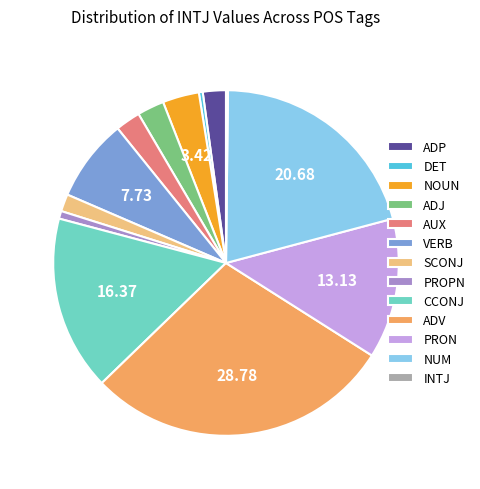

Between VERB and ADV, which is larger?

ADV